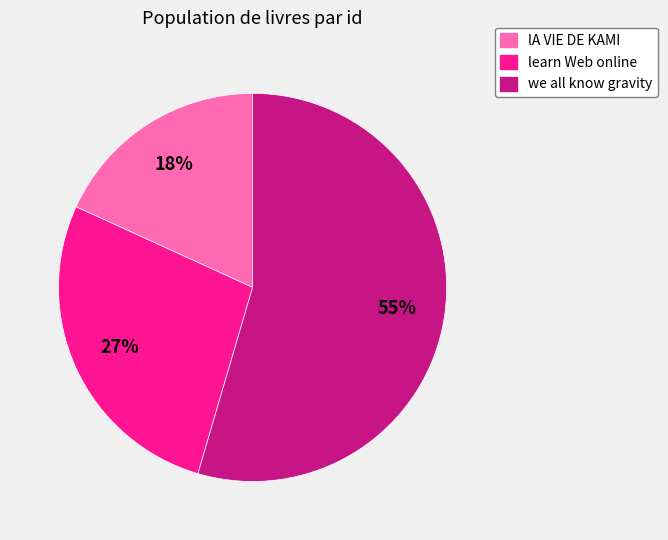

To the nearest percent, what is the average slice percentage?

33%